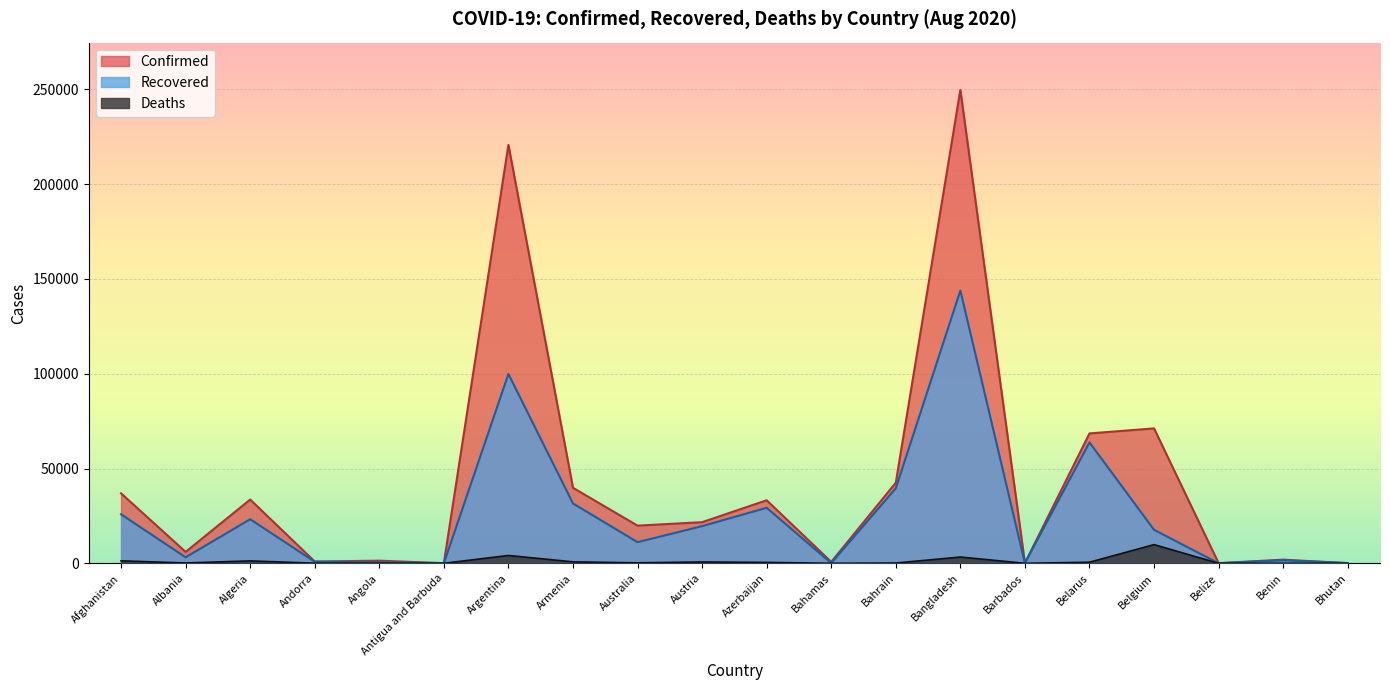

Is the value of Deaths at Algeria greater than the value of Confirmed at Bahrain?

No